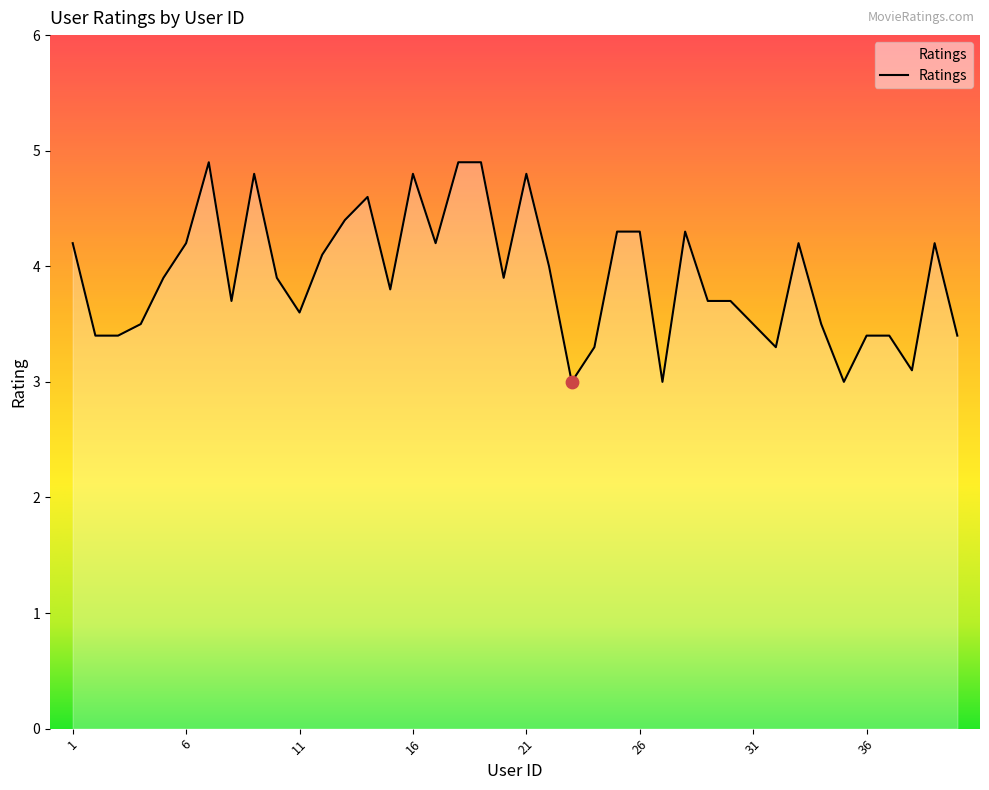

What is the greatest value displayed?

4.9